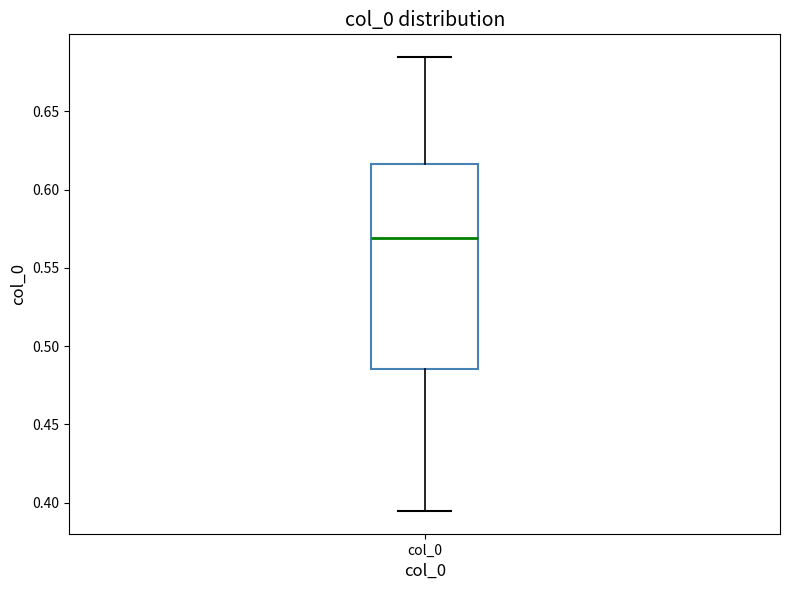

Where does the upper whisker of the box for col_0 end on the y-axis? The values are not printed on the chart, so give them approximately, as read against the axis.

0.685